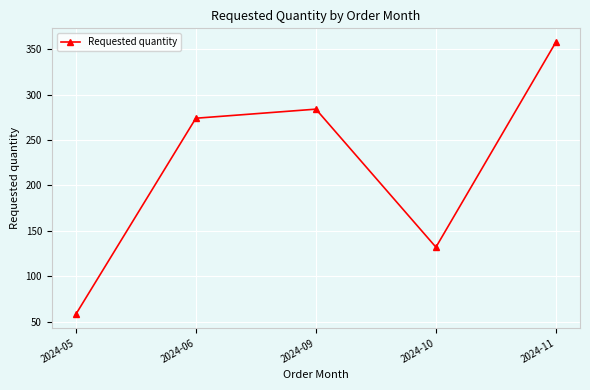

How many data points are less than 274?

2